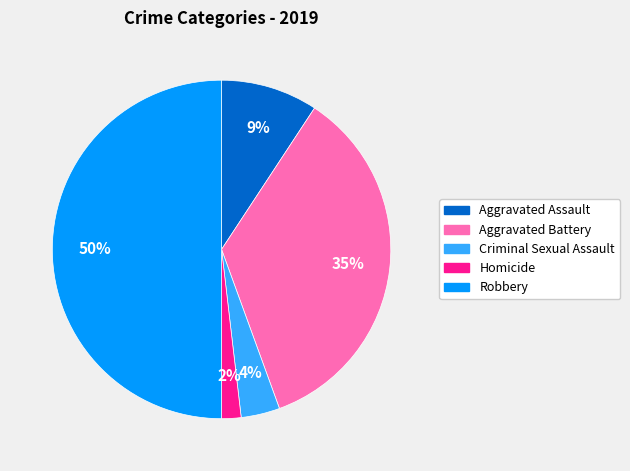

Is it true that Aggravated Battery is 35% of the pie?

True